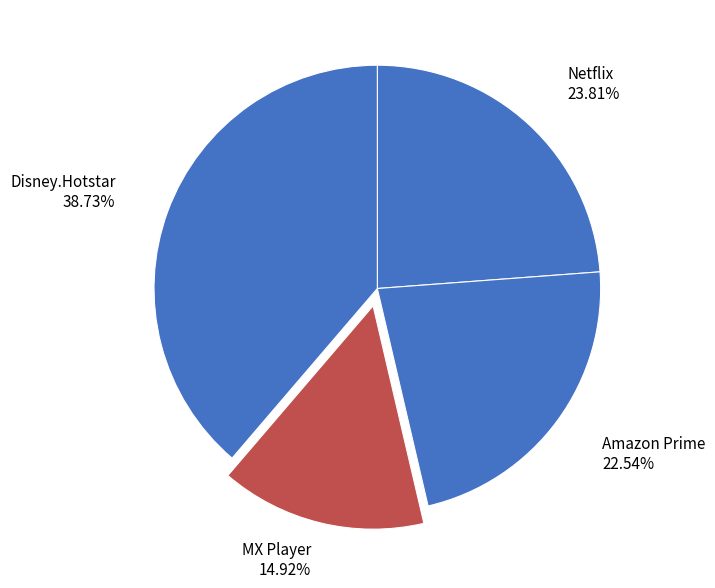

What percentage do Disney.Hotstar and MX Player together represent?

53.7%